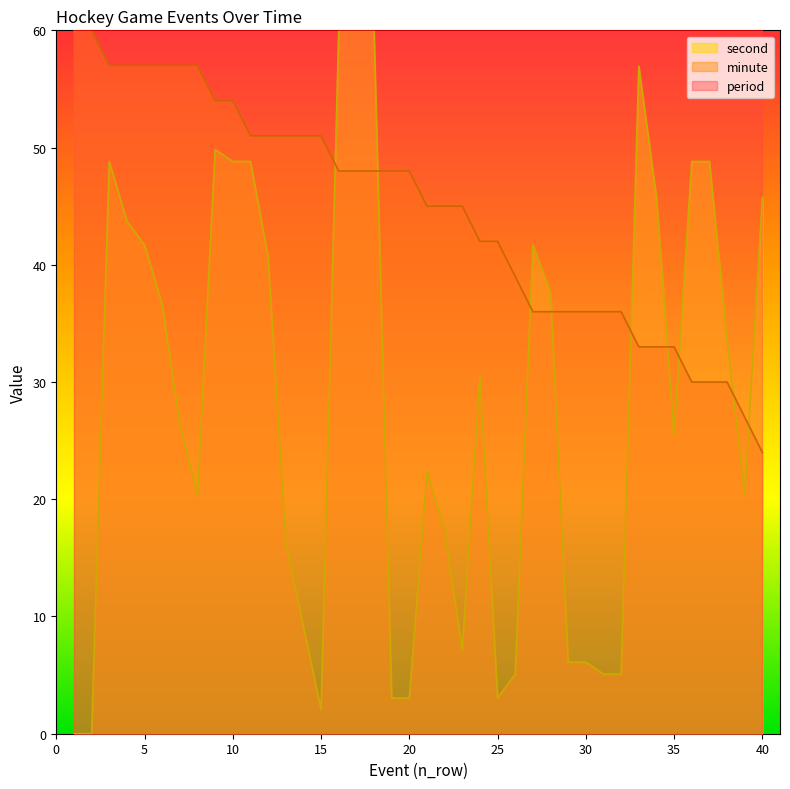

Rank the series by their average value, from highest to lowest.

period, minute, second